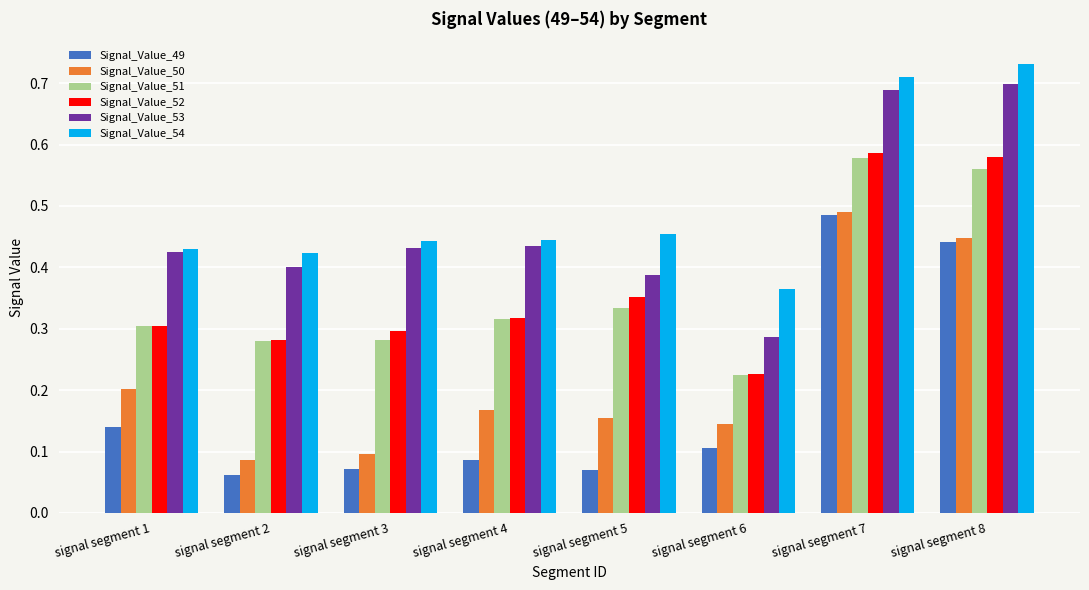

Count the number of categories in the chart.

8